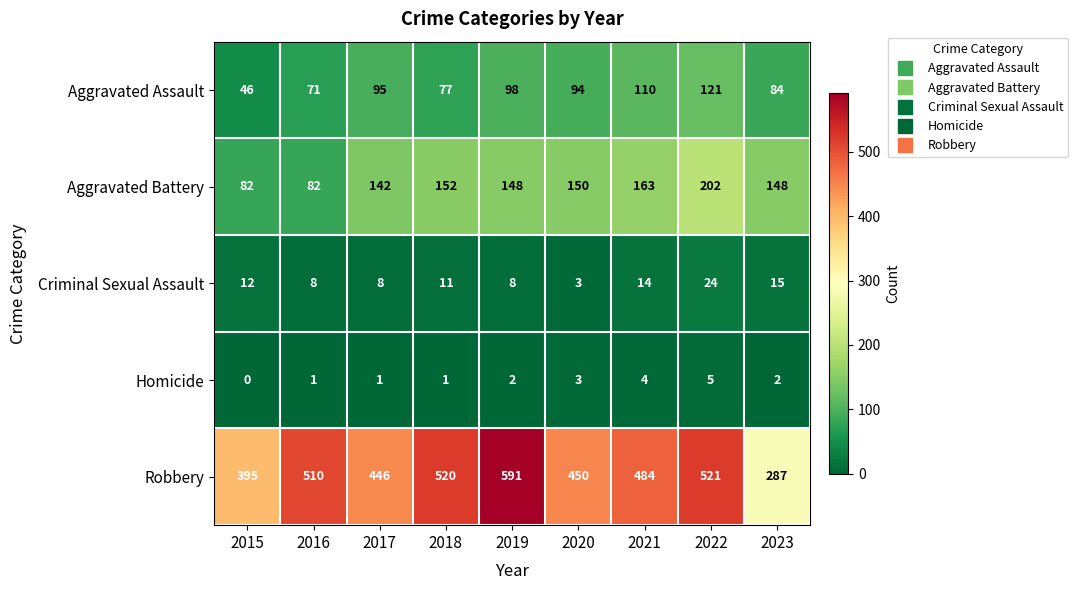

Between 2021 and 2023, which series saw the biggest shift?

Robbery